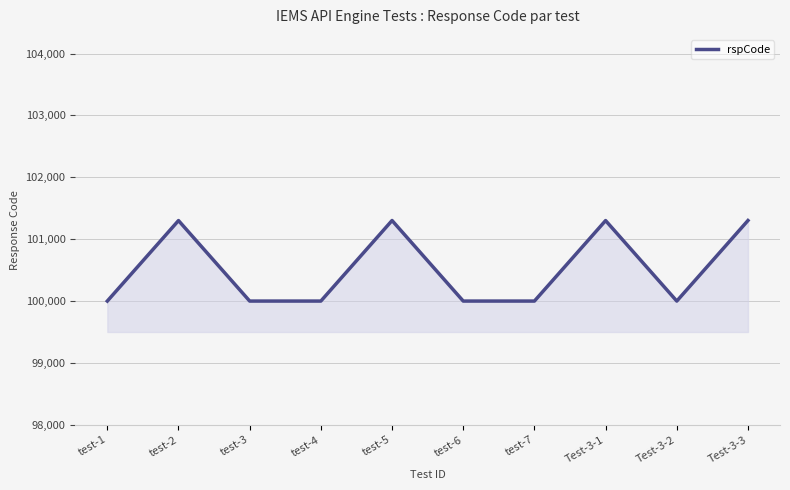

Approximately how many times larger is the value at test-2 compared to Test-3-1?

1.0